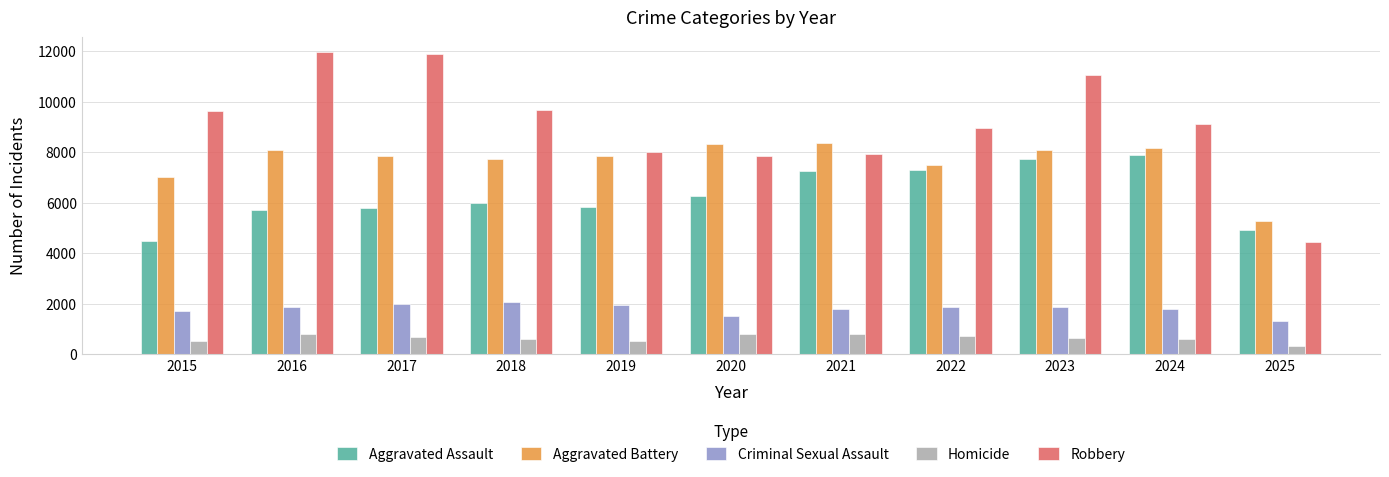

The Robbery series shows 2545 at 2018. True or false?

False